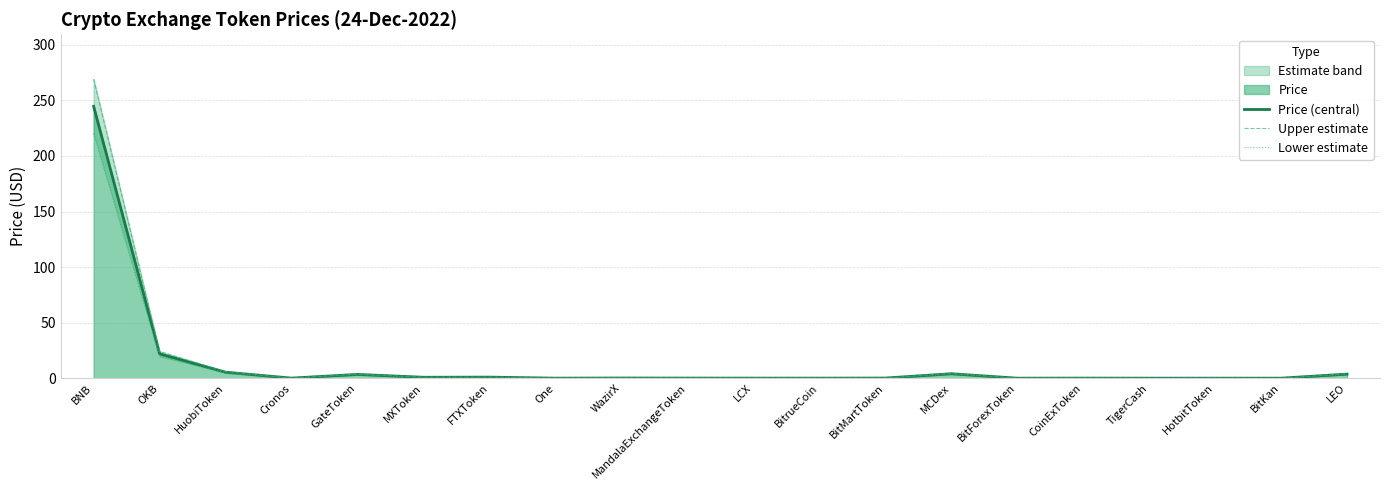

How many lines are shown in the chart?

3